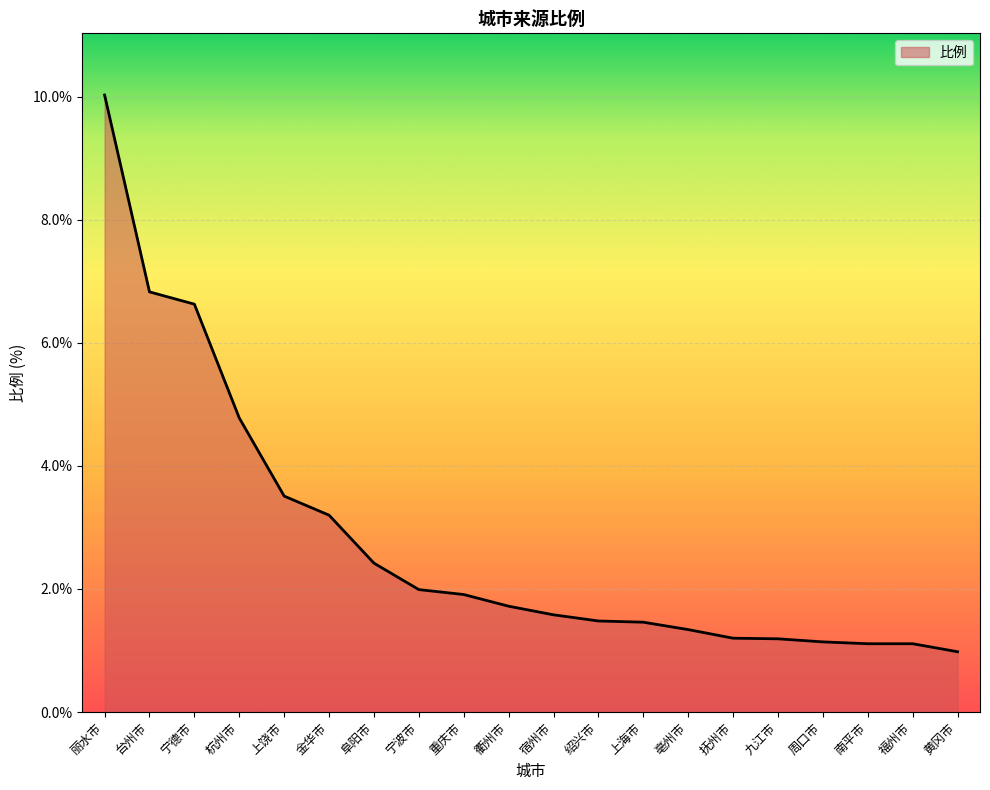

What is the change in value from 台州市 to 上海市?

-5.4